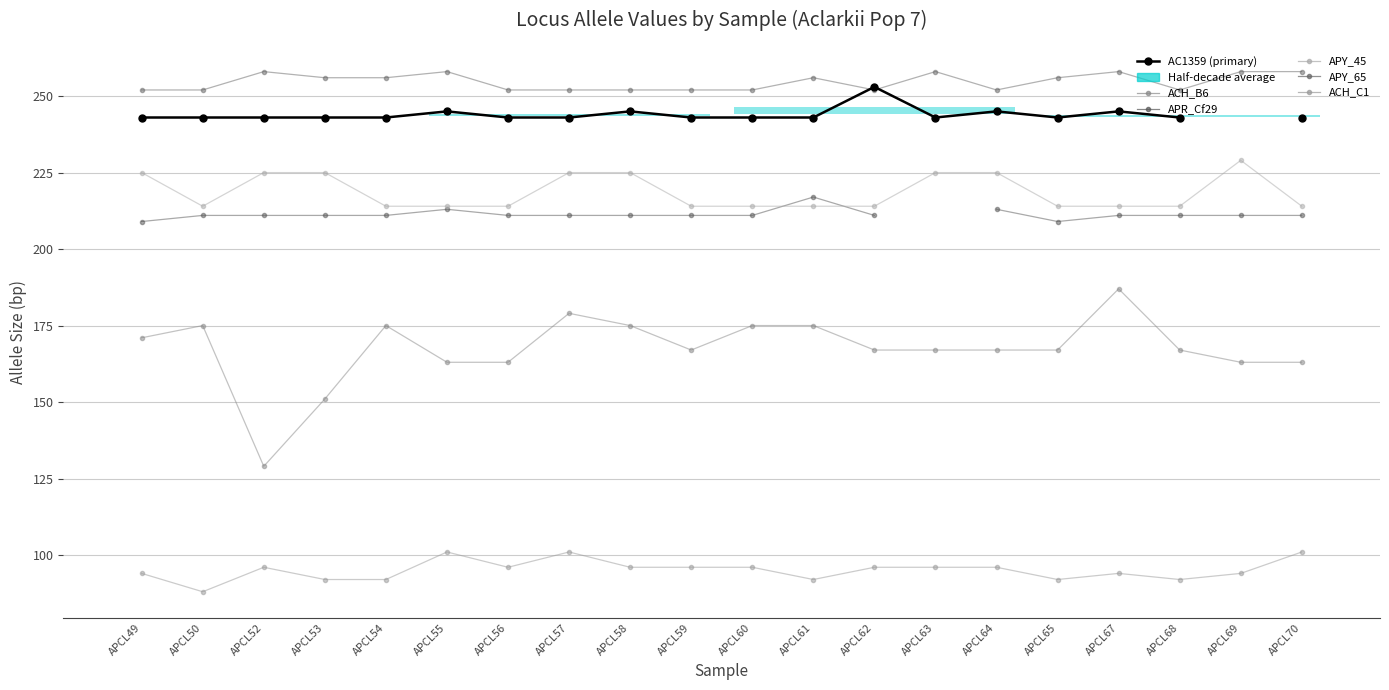

True or false: ACH_B6 and APR_Cf29 cross at least once.

False